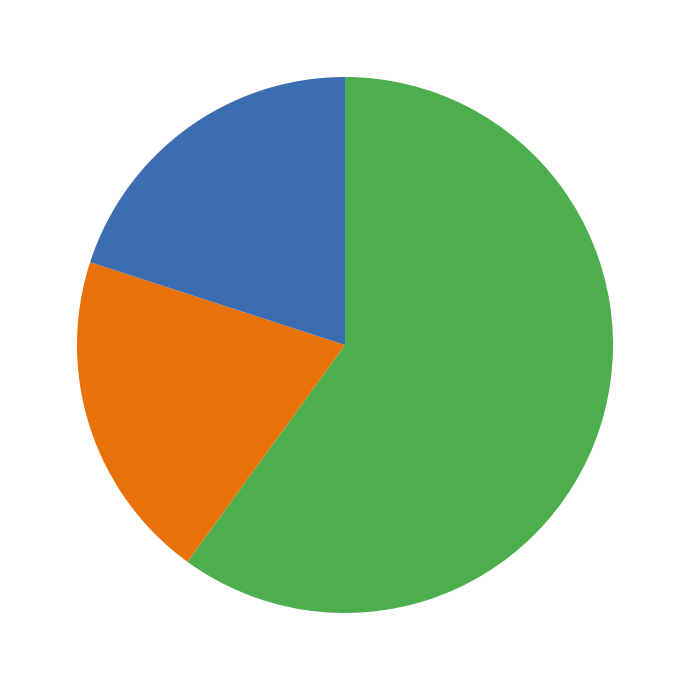

Is there any slice that represents more than half of the pie?

Yes